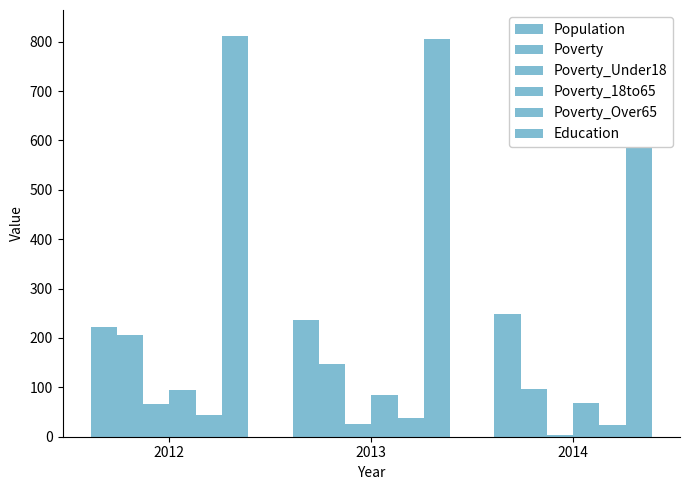

Does the chart contain stacked bars?

No